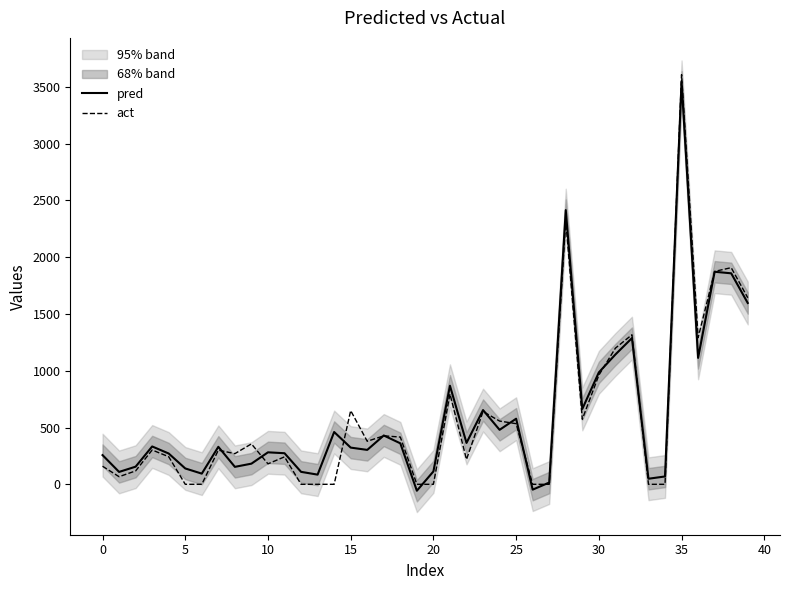

At which category is the sum across all series the highest?

35